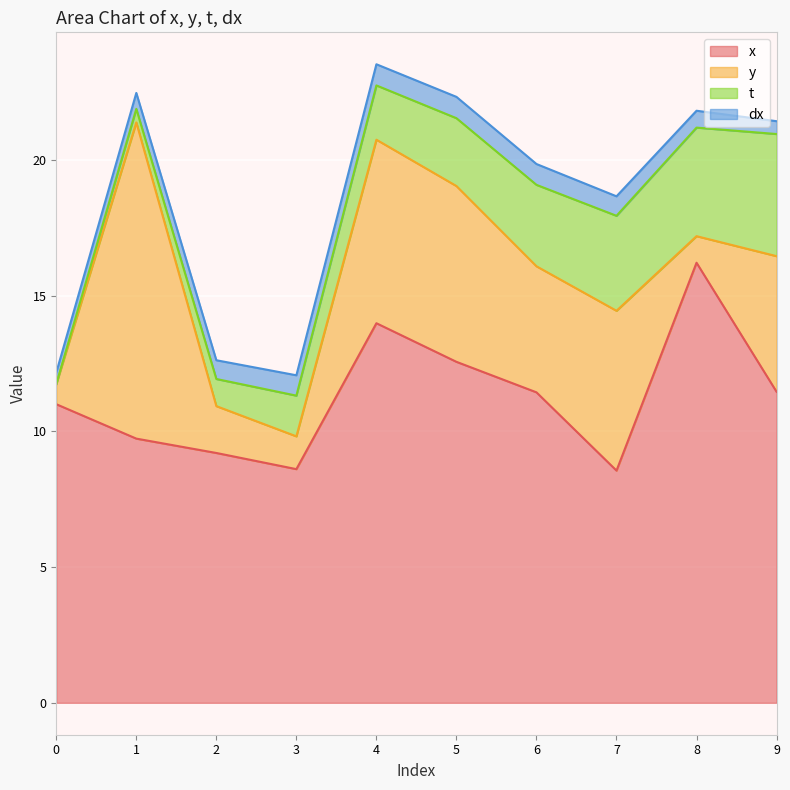

Is the value of t at 5 greater than the value of dx at 5?

Yes